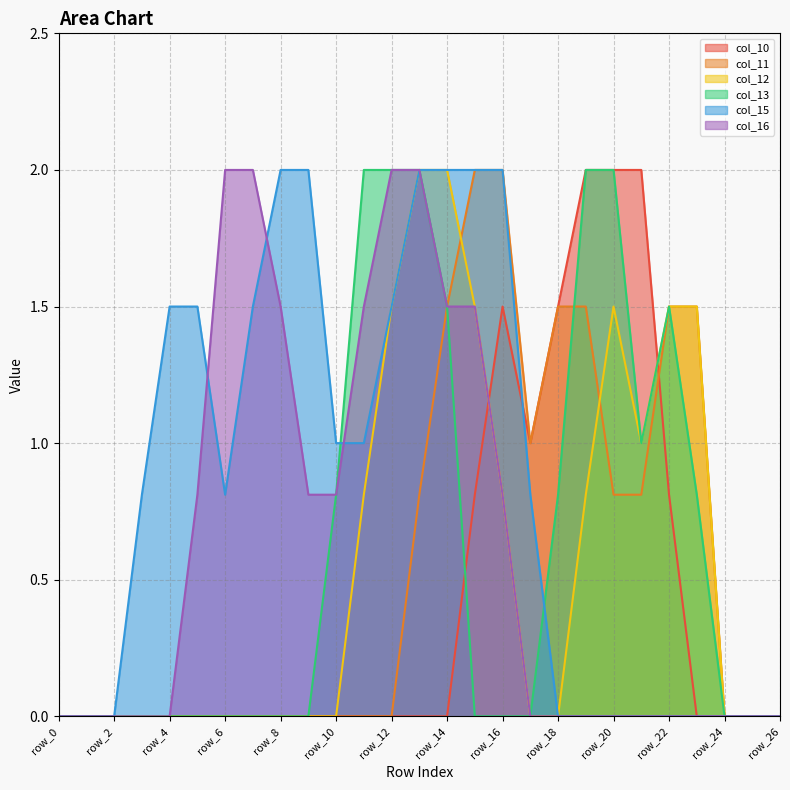

At which category is the sum across all series the highest?

row_13